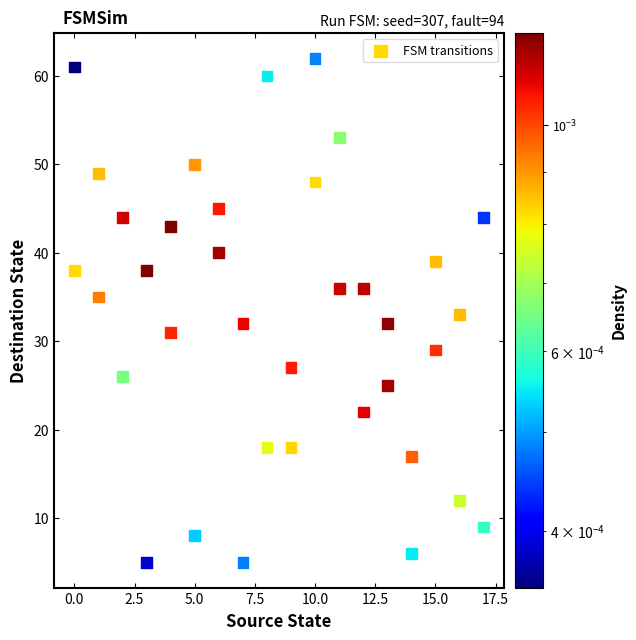

What is the range of Y values (max minus min)?

57